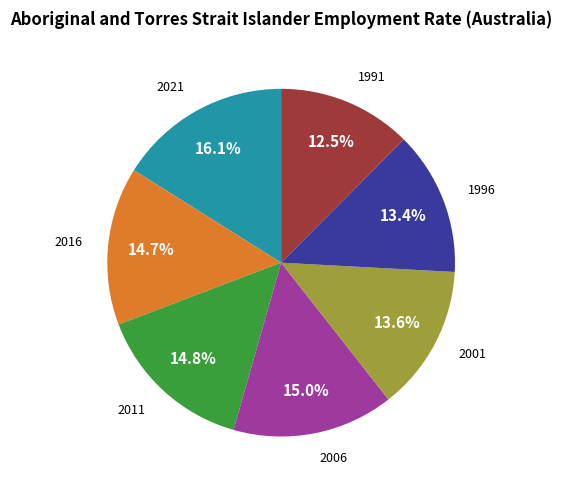

Is there any slice that represents more than half of the pie?

No